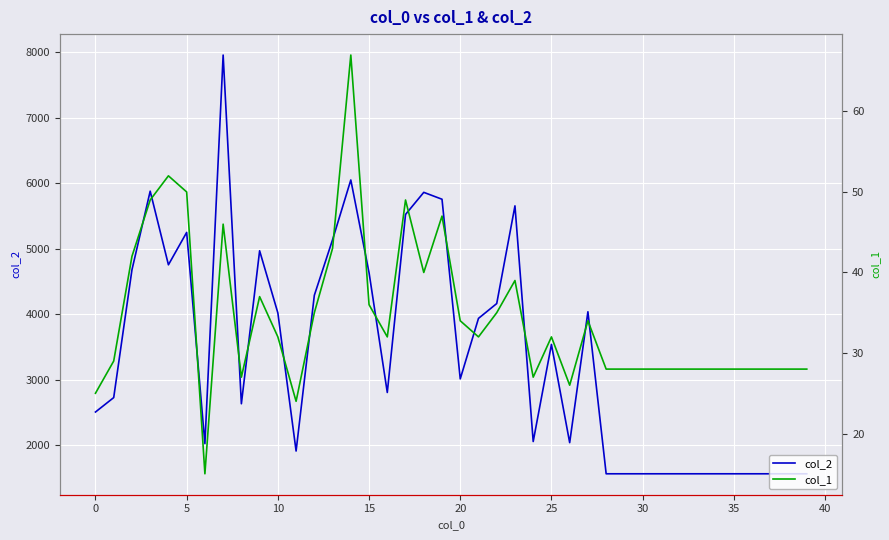

What is the highest value of the col_2 series?

7954